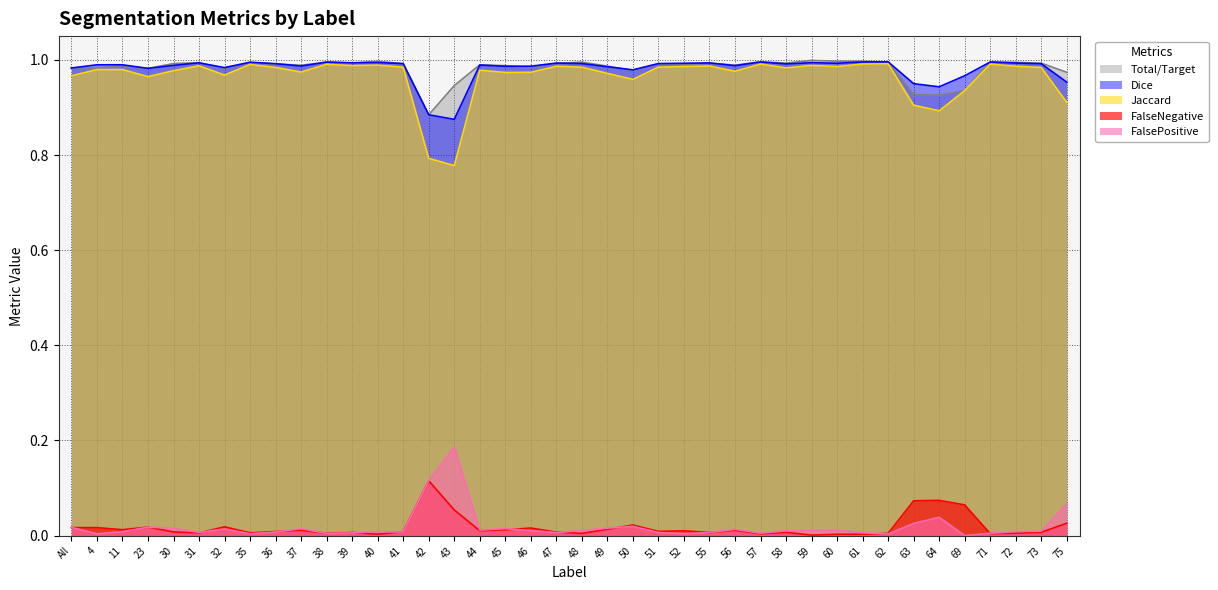

At which category is the sum across all series the highest?

59